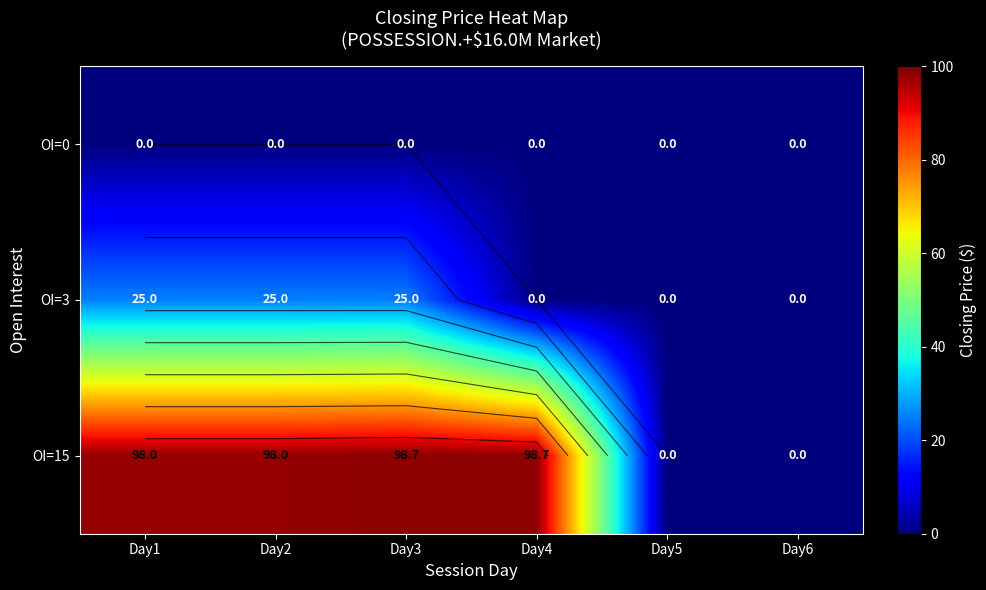

Which series has the largest total across all categories?

OI=15